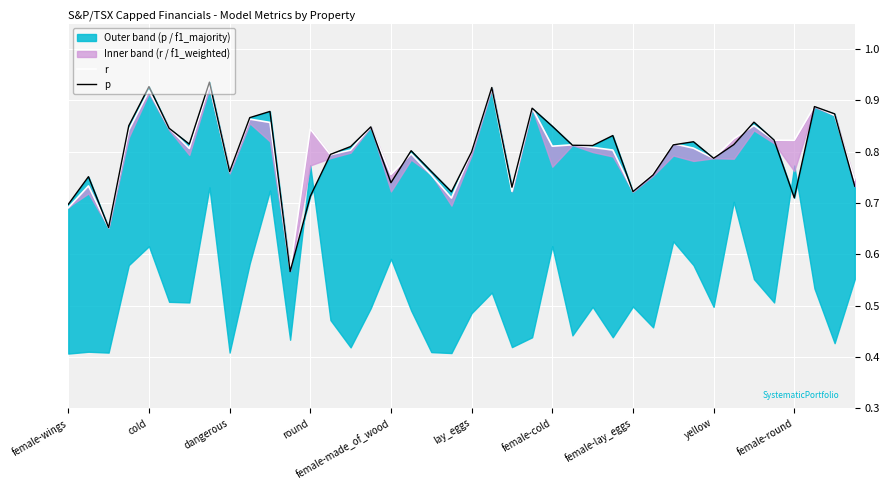

What is the average value of the p series?

0.8